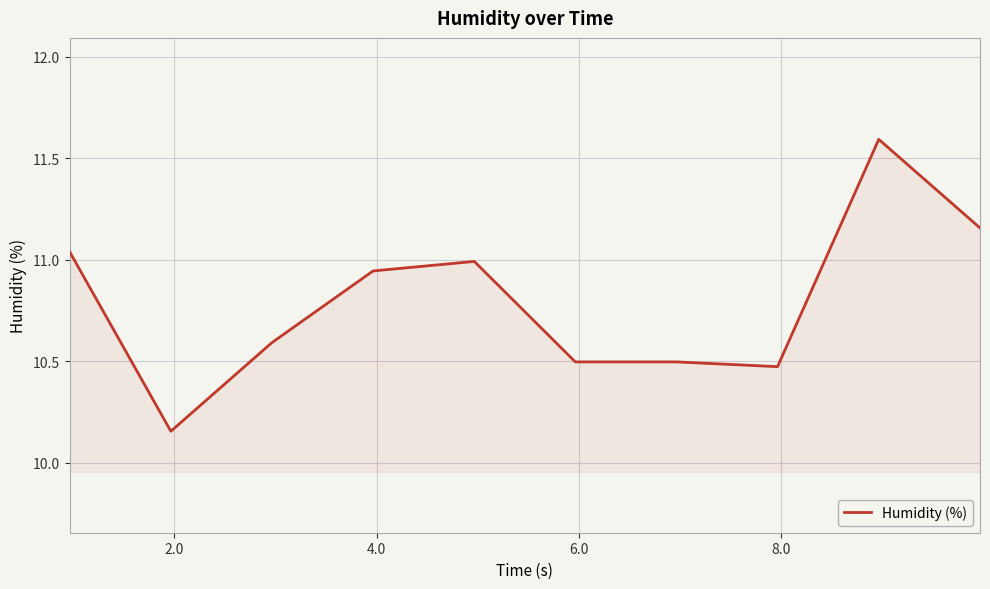

What is the difference between the maximum and minimum values?

1.4